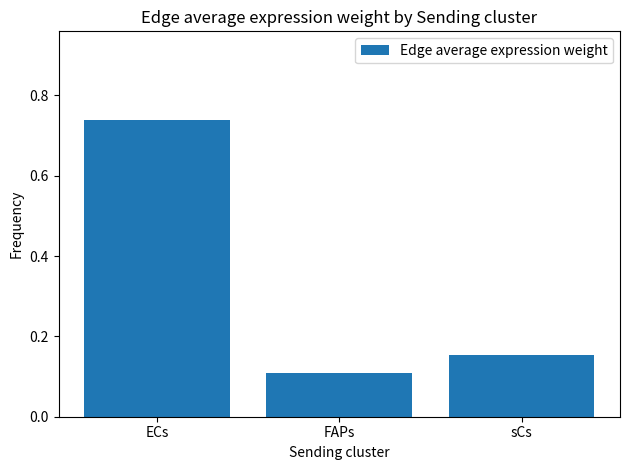

What is the sum of the values at sCs and ECs?

0.9